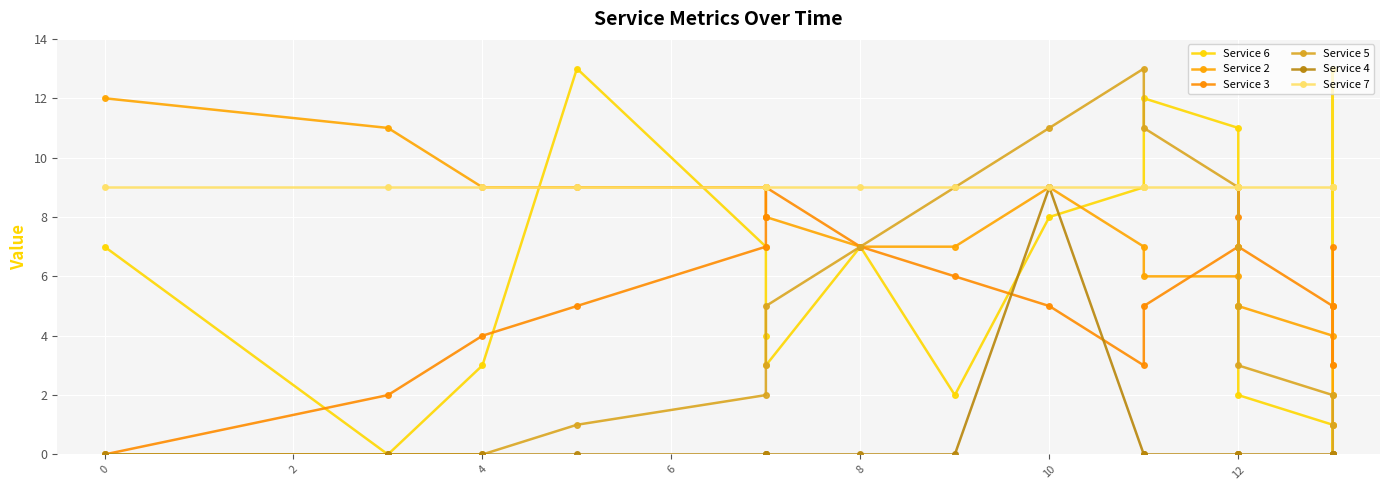

Which series has the largest total across all categories?

Service 7